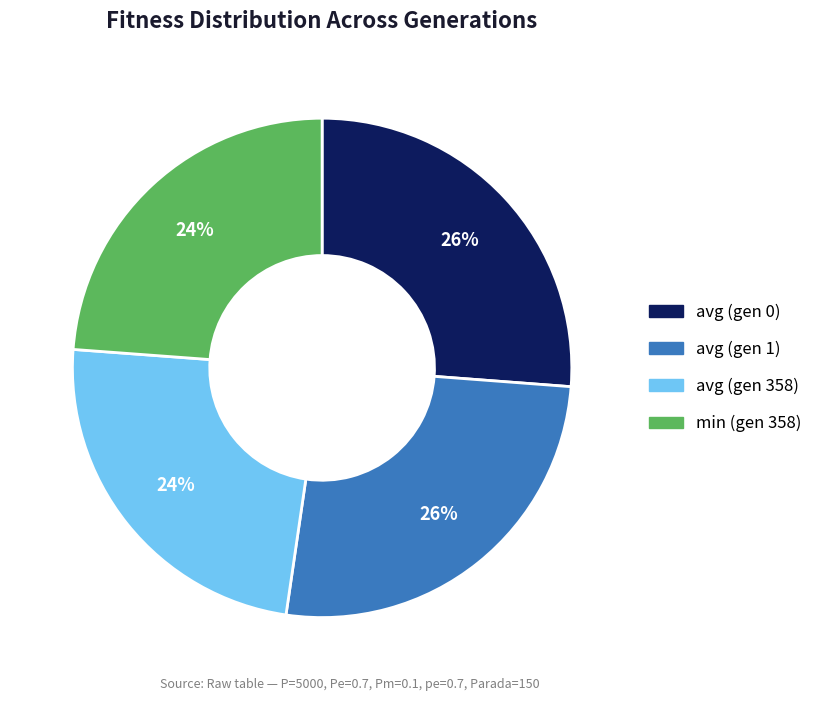

To the nearest percent, what is the combined percentage of avg (gen 358) and min (gen 358)?

48%